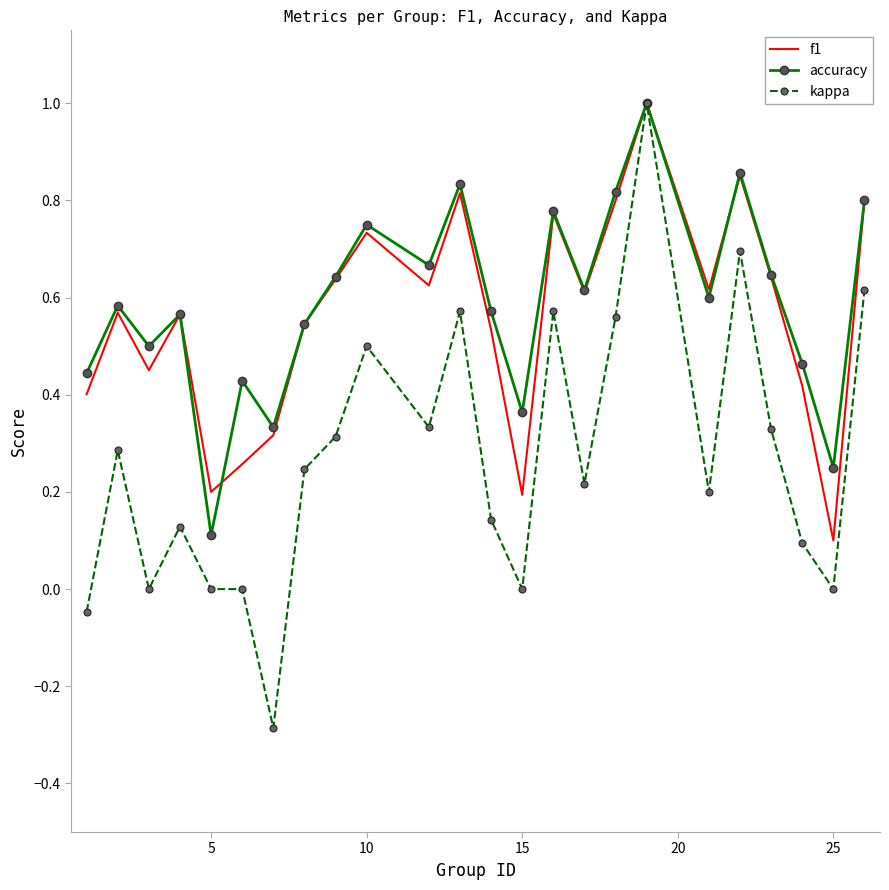

What is the maximum value shown in the chart?

1.0